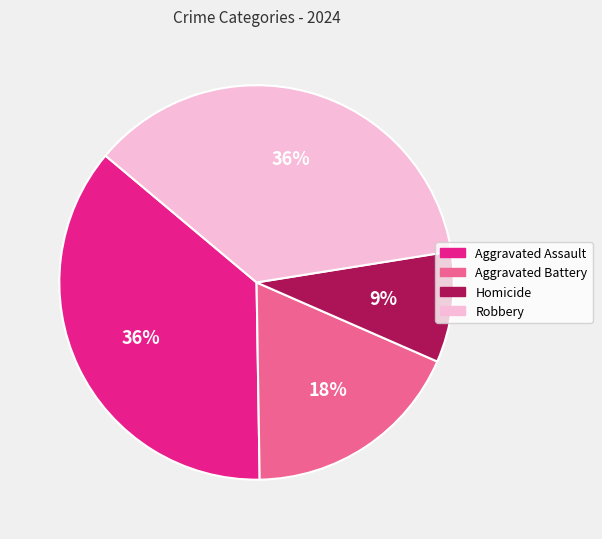

Which has a higher value, Aggravated Battery or Robbery?

Robbery